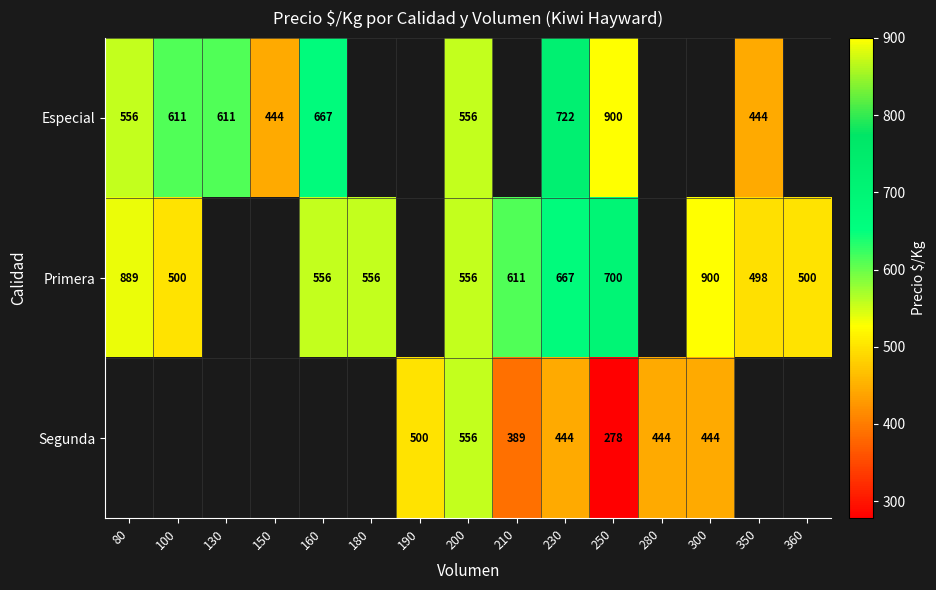

Is it true that Especial equals 287 at 150?

False